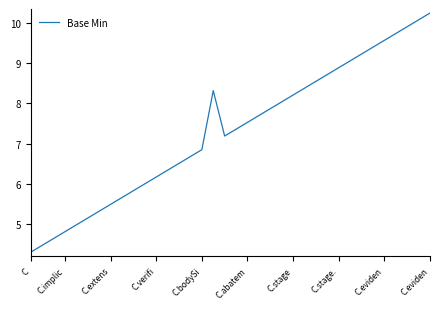

What is the minimum value shown in the chart?

4.3